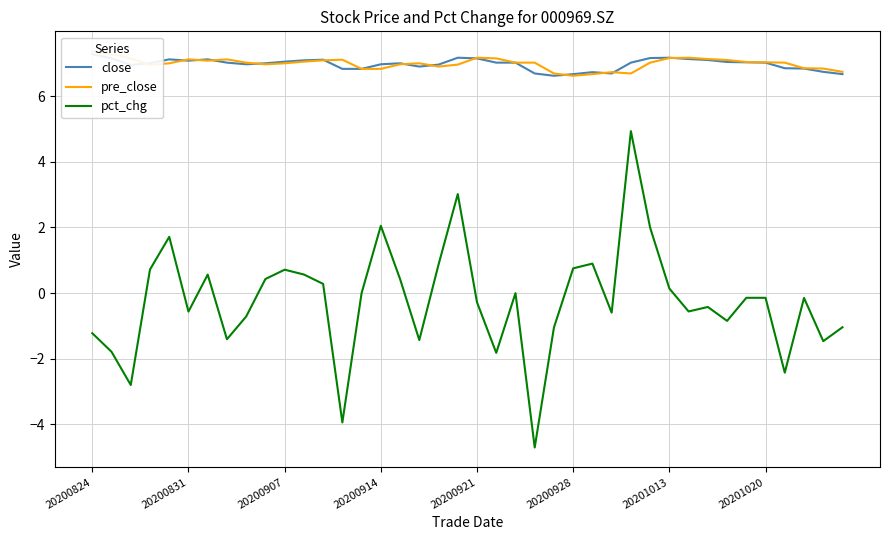

Which series has the widest spread of values?

pct_chg